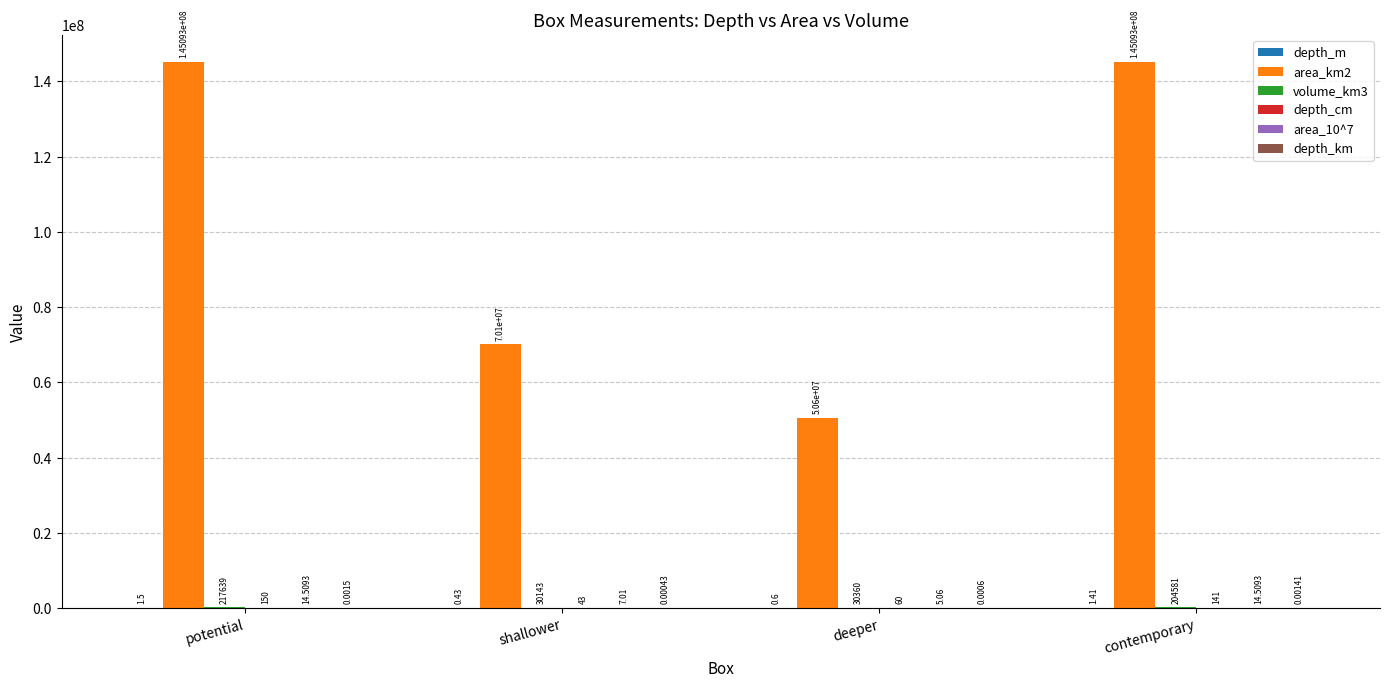

At which category is the sum across all series the highest?

potential